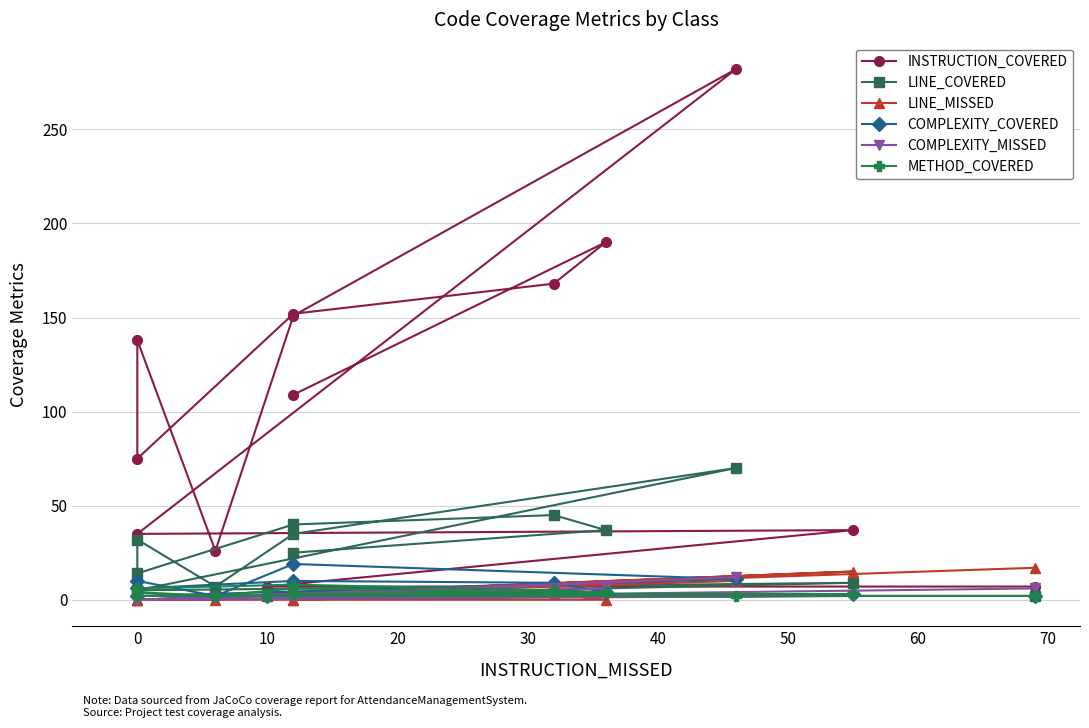

Does the chart display data point markers on the line(s)?

Yes